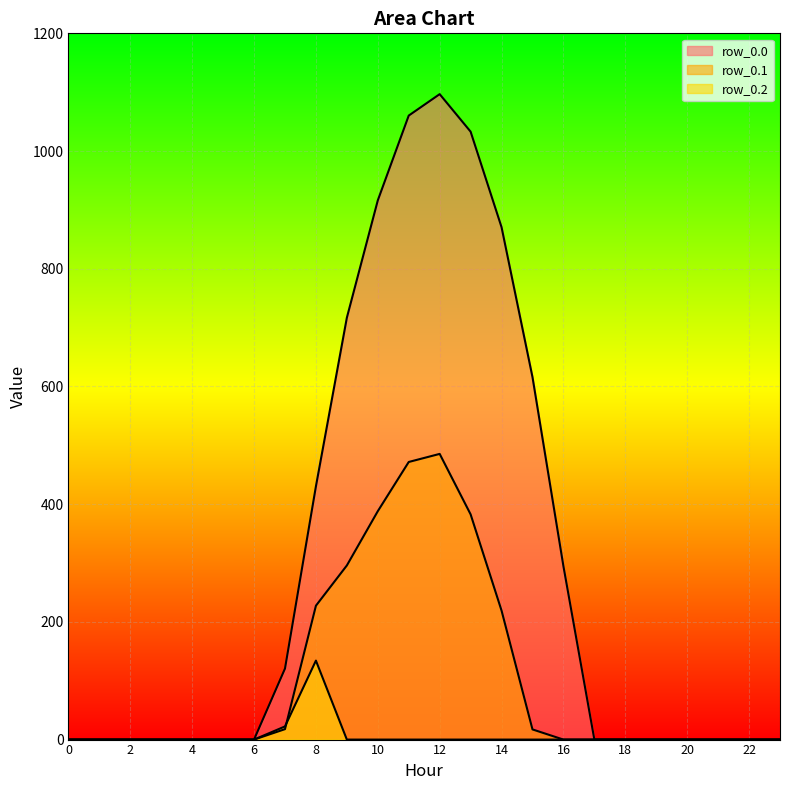

True or false: row_0.2 and row_0.0 cross at least once.

False